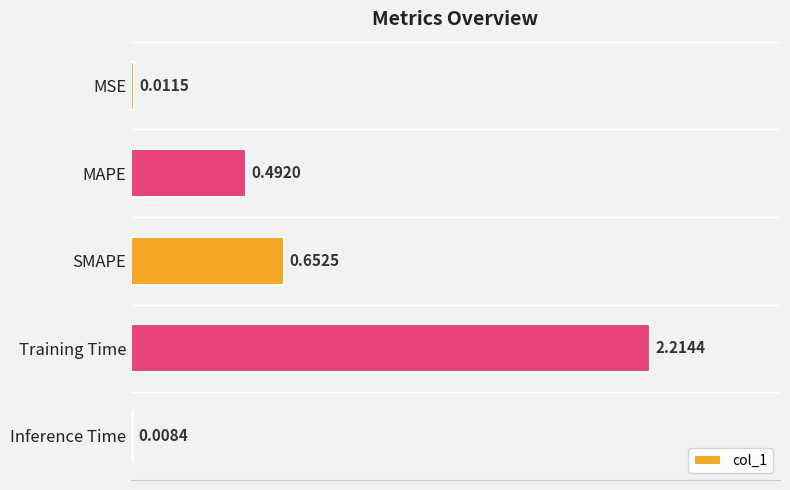

What is the label of the 1st bar from the top?

MSE